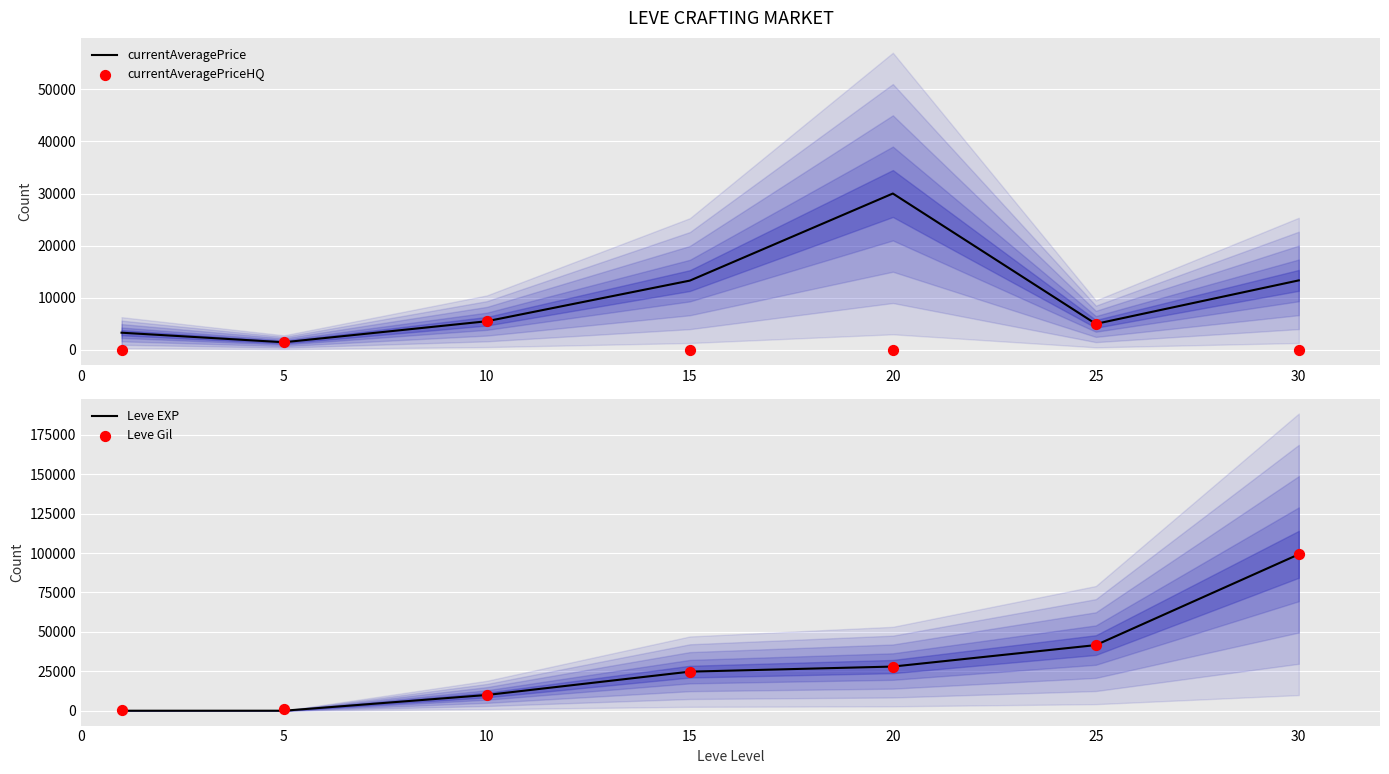

Is the value of Leve Gil at 20 greater than the value of Leve EXP at 25?

No